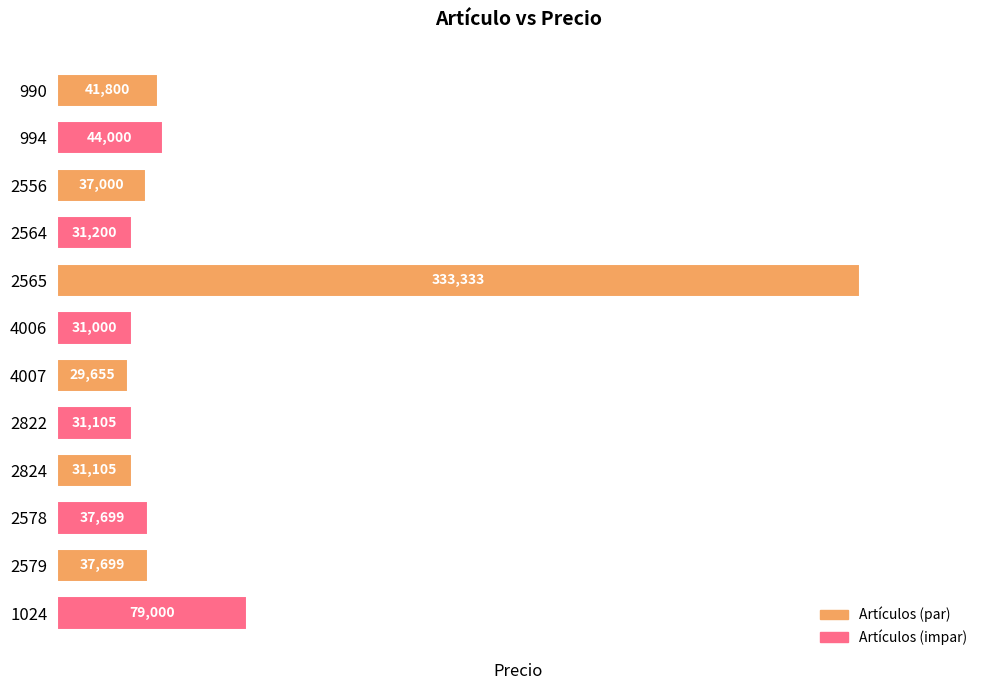

What is the maximum value shown in the chart?

333333